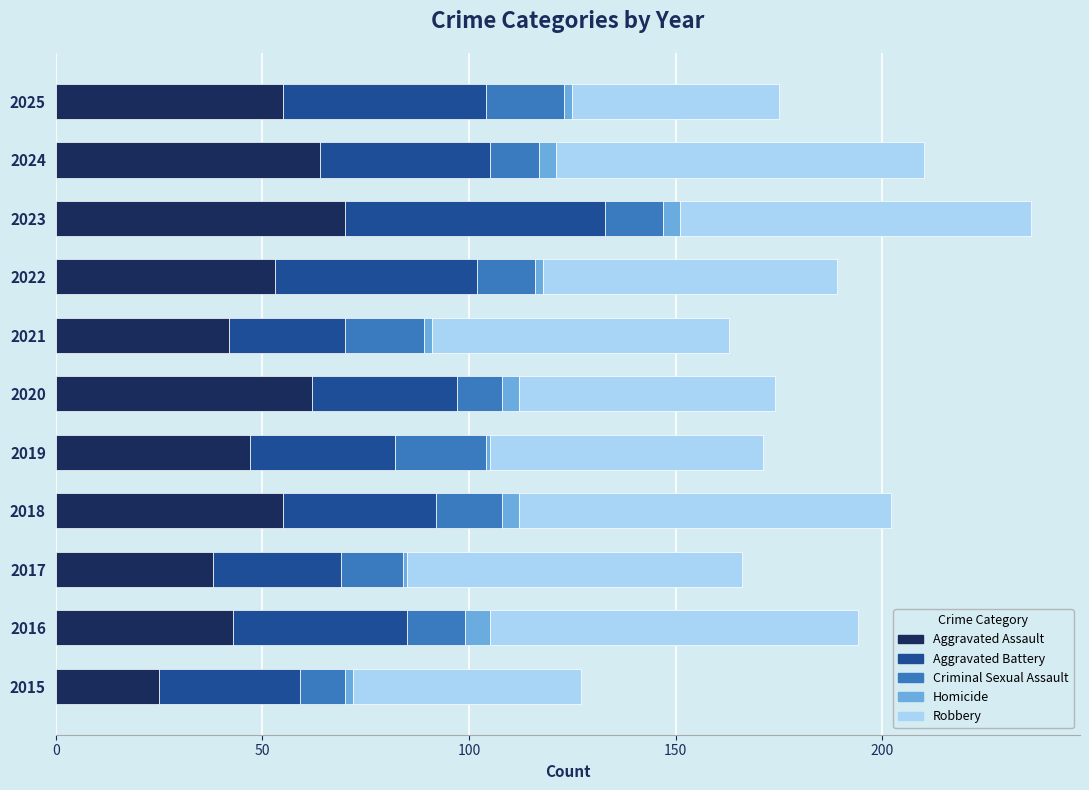

Which category has the lowest value in the Aggravated Assault series?

2015